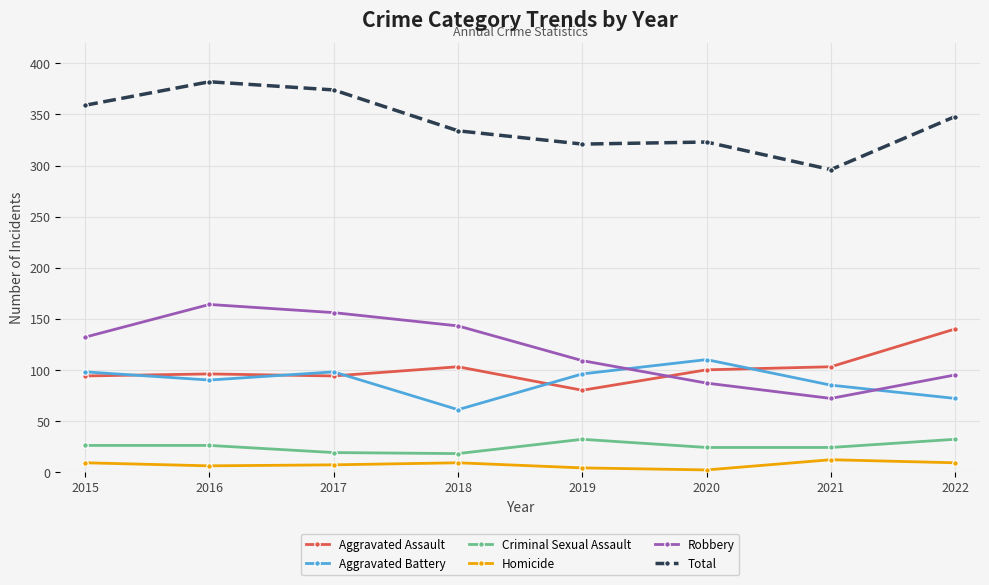

What is the difference between the second highest and second lowest values in the Robbery series?

69